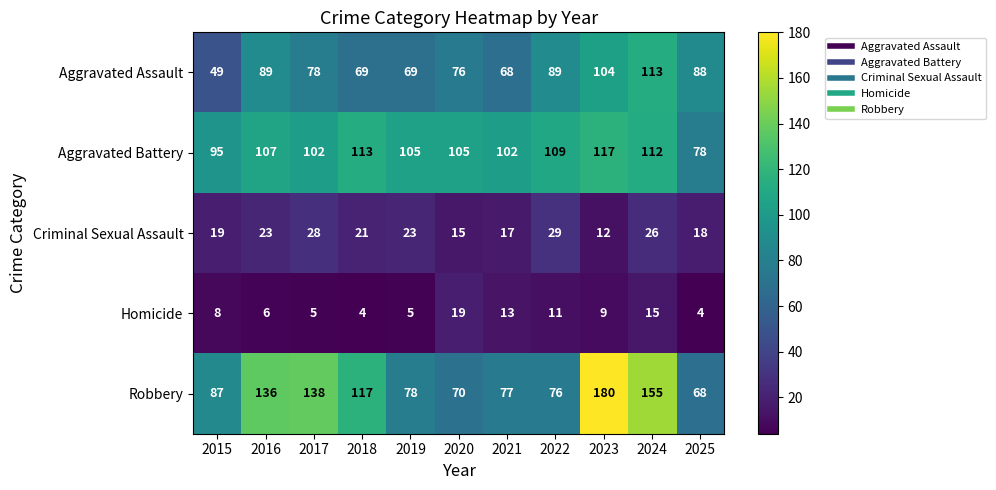

At which label is Robbery closest to 124?

2018